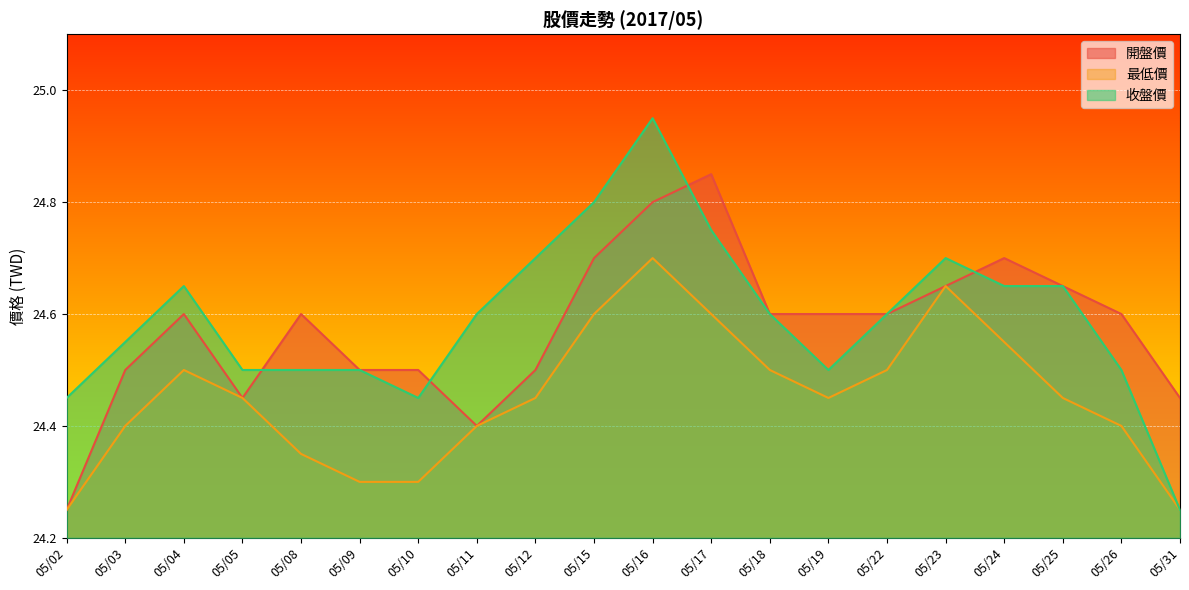

Reading right to left, what are all the values shown in this chart?

開盤價: 05/31=24.4	05/26=24.6	05/25=24.6	05/24=24.7	05/23=24.6	05/22=24.6	05/19=24.6	05/18=24.6	05/17=24.9	05/16=24.8	05/15=24.7	05/12=24.5	05/11=24.4	05/10=24.5	05/09=24.5	05/08=24.6	05/05=24.4	05/04=24.6	05/03=24.5	05/02=24.2
最低價: 05/31=24.2	05/26=24.4	05/25=24.4	05/24=24.6	05/23=24.6	05/22=24.5	05/19=24.4	05/18=24.5	05/17=24.6	05/16=24.7	05/15=24.6	05/12=24.4	05/11=24.4	05/10=24.3	05/09=24.3	05/08=24.4	05/05=24.4	05/04=24.5	05/03=24.4	05/02=24.2
收盤價: 05/31=24.2	05/26=24.5	05/25=24.6	05/24=24.6	05/23=24.7	05/22=24.6	05/19=24.5	05/18=24.6	05/17=24.8	05/16=24.9	05/15=24.8	05/12=24.7	05/11=24.6	05/10=24.4	05/09=24.5	05/08=24.5	05/05=24.5	05/04=24.6	05/03=24.6	05/02=24.4